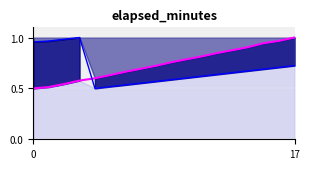

Reading left to right, what are all the values shown in this chart?

elapsed_minutes_line: 0.5	0.5	0.5	0.6	0.6	0.6	0.7	0.7	0.7	0.8	0.8	0.8	0.8	0.9	0.9	0.9	1.0	1.0
time_of_day_minute_line: 1.0	1.0	1.0	1.0	0.5	0.5	0.5	0.6	0.6	0.6	0.6	0.6	0.6	0.7	0.7	0.7	0.7	0.7